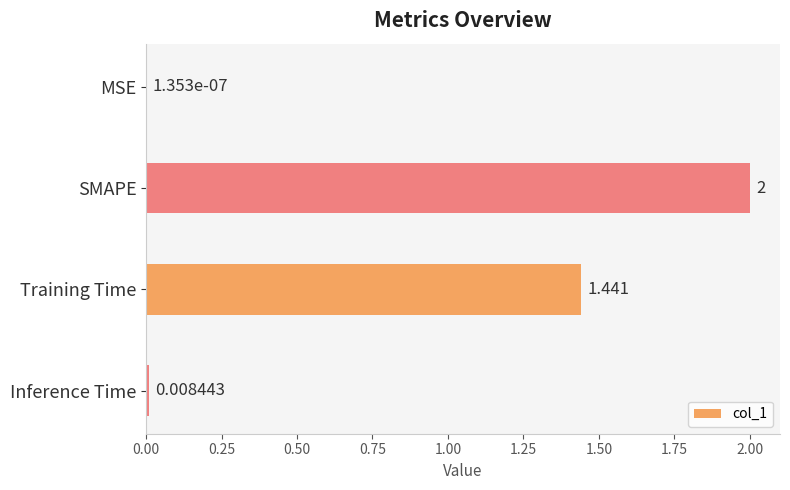

At which category does the chart reach its peak across all series?

SMAPE